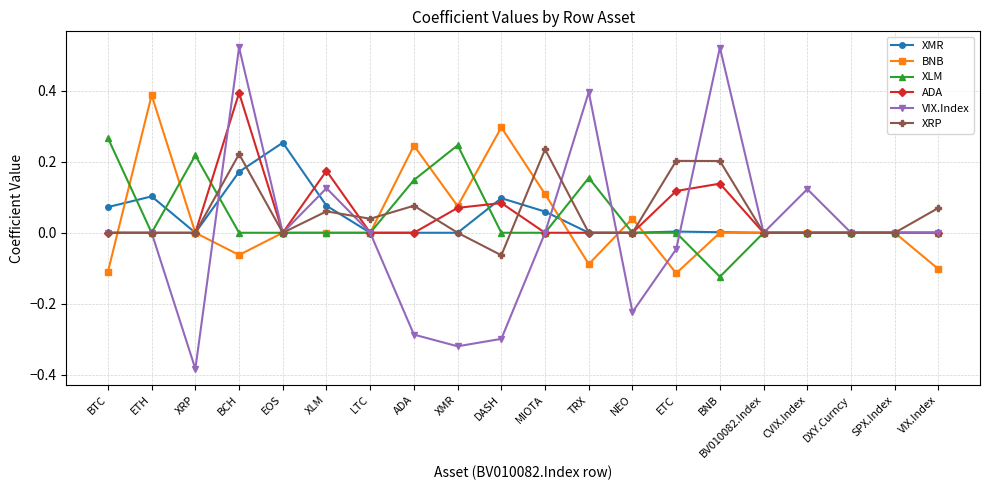

Is it true that ADA equals 0.1 at BNB?

True